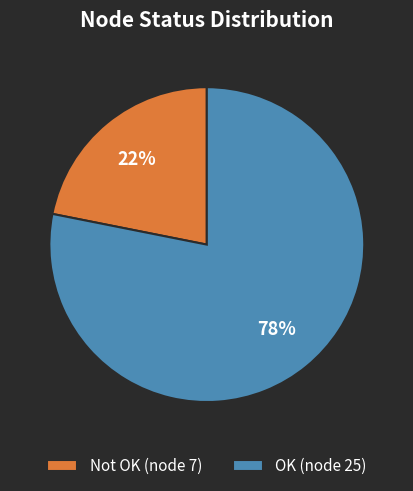

Combined, do Not OK (node 7) and OK (node 25) account for over 50%?

Yes